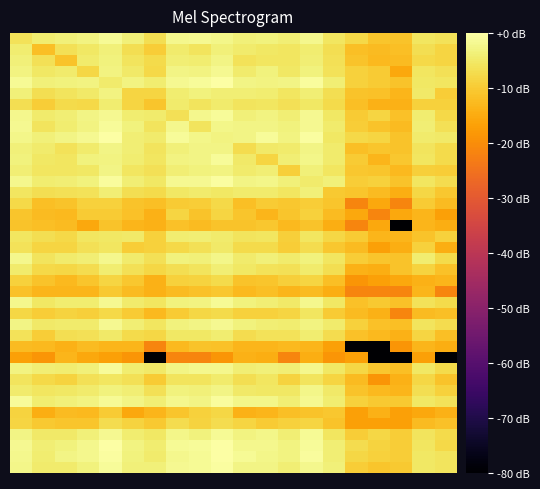

What is the minimum value shown in the chart?

-80.0